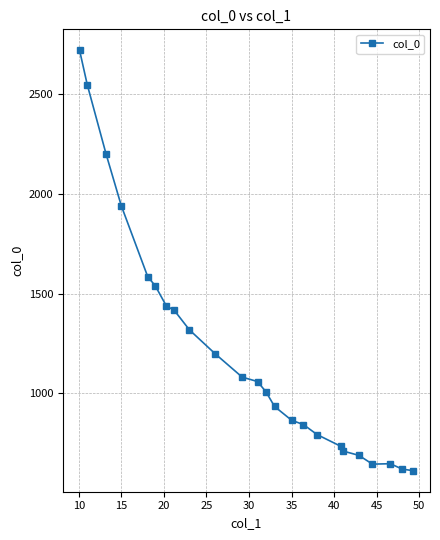

How many data points are less than 1059?

12